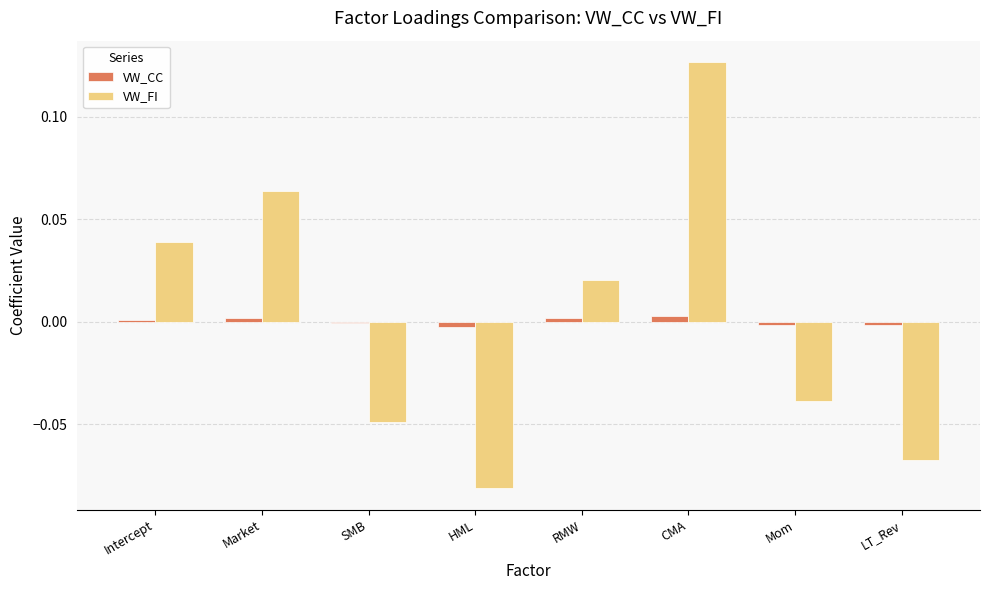

The VW_CC series shows -0.0 at HML. True or false?

True